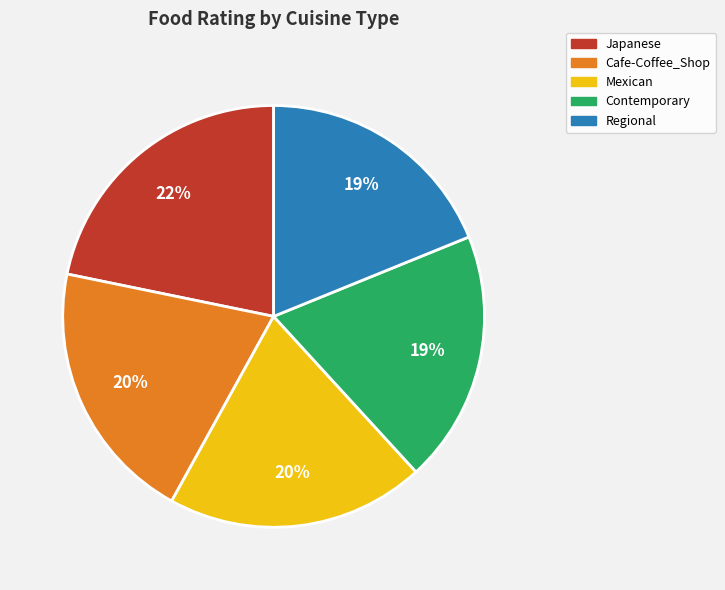

Which has a higher value, Japanese or Regional?

Japanese